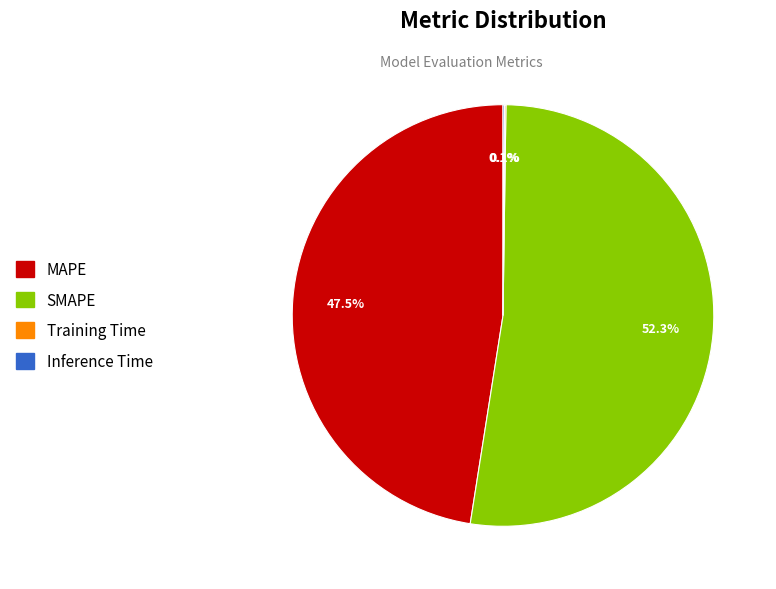

Which category accounts for the majority?

SMAPE